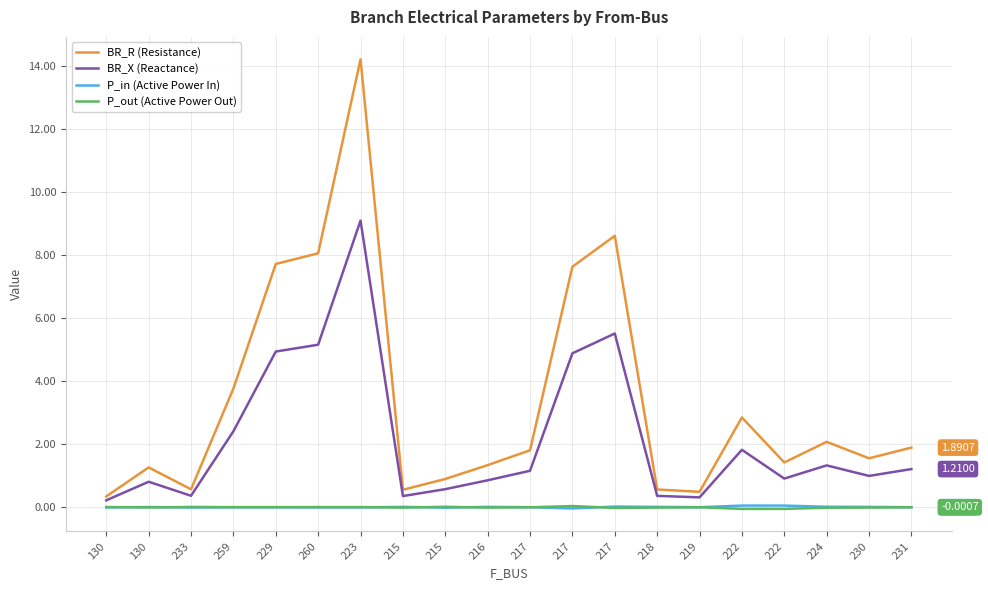

How many interior local peaks does the P_out (Active Power Out) series have?

5